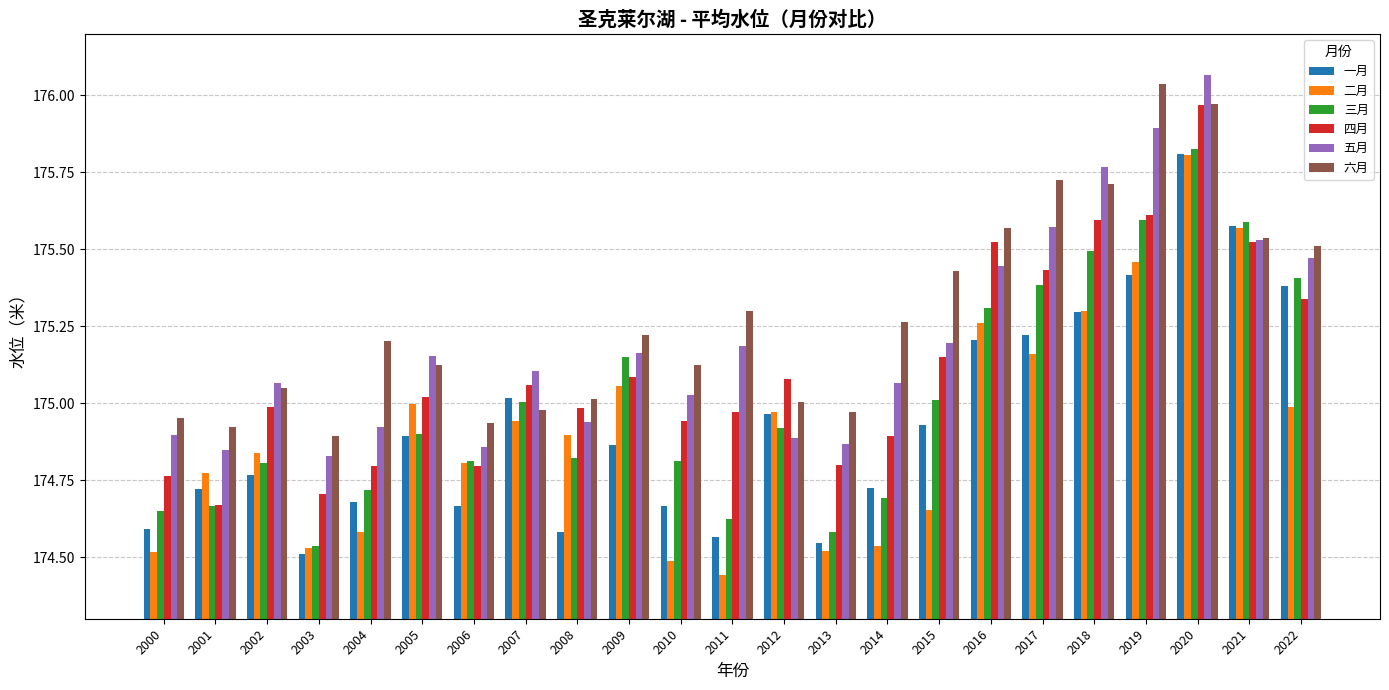

What are all the series names shown in the legend?

一月, 二月, 三月, 四月, 五月, 六月